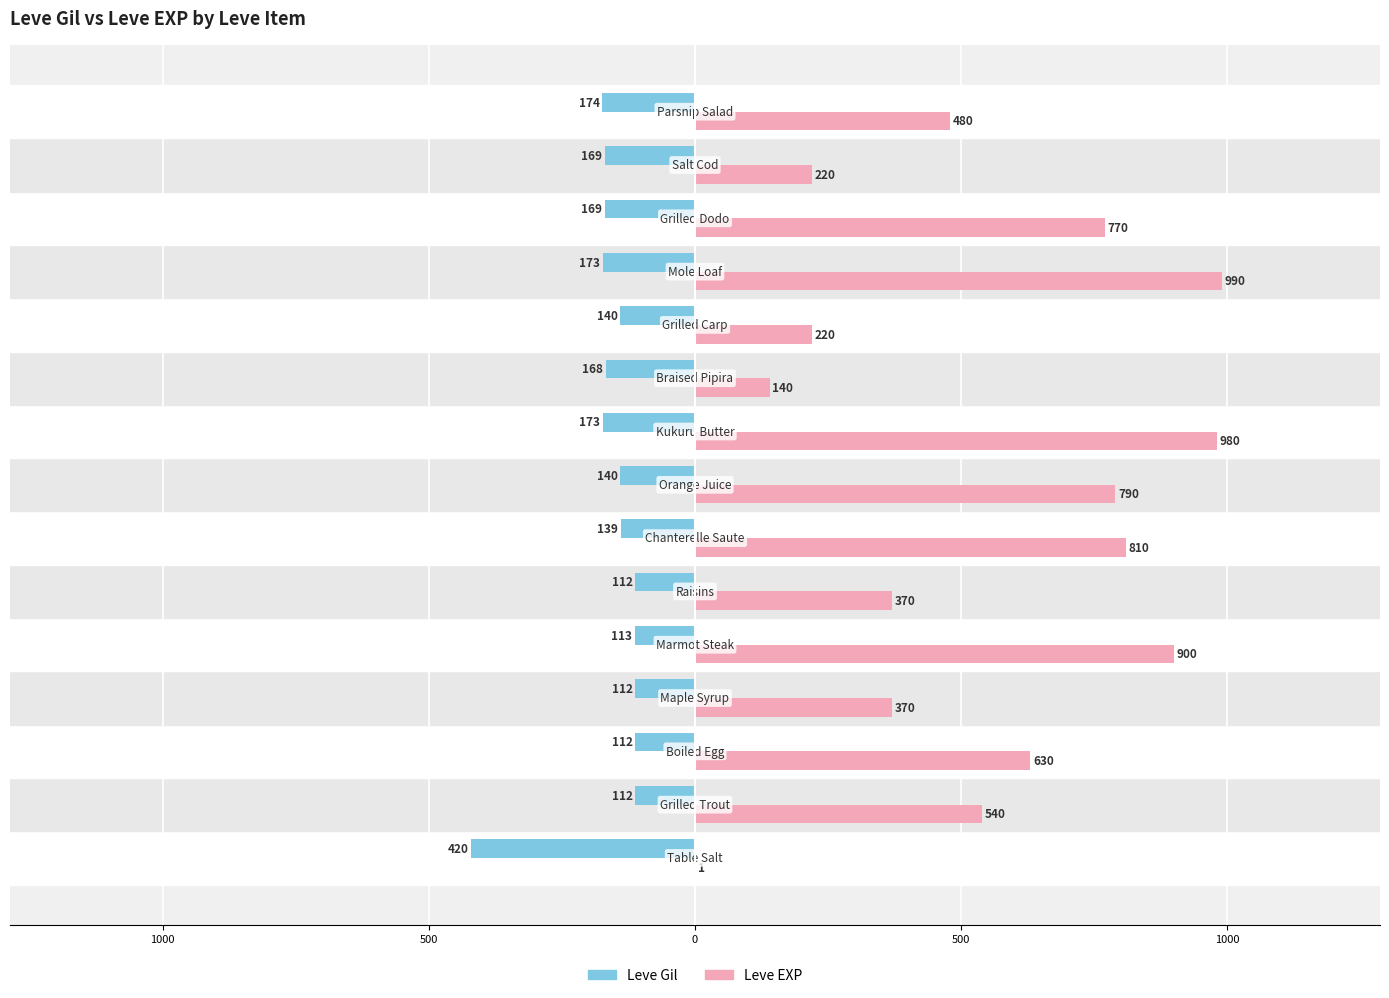

Reading left to right, extract all data points from this chart.

Leve Gil: -420	-112	-112	-112	-113	-112	-139	-140	-173	-168	-140	-173	-169	-169	-174
Leve EXP: 1	540	630	370	900	370	810	790	980	140	220	990	770	220	480